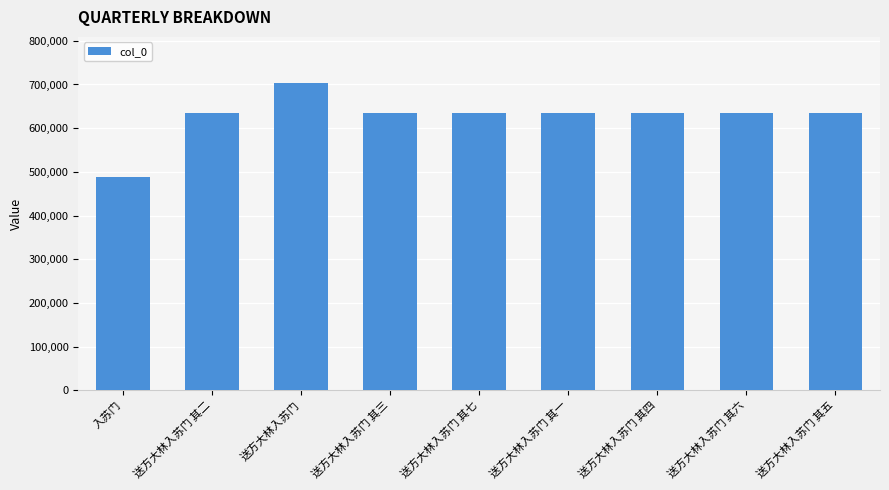

The value at 送方大林入苏门 其三 is 634526. True or false?

True